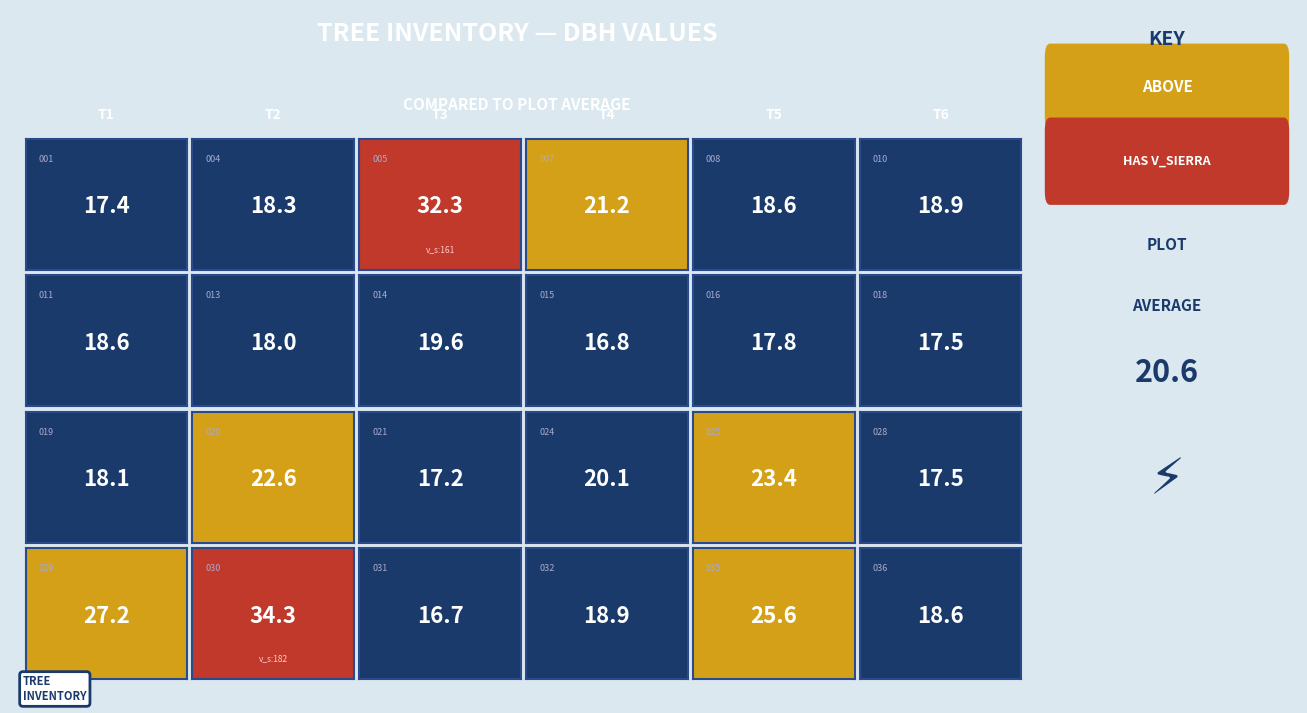

Which label corresponds to the largest value in the chart?

v_sierra